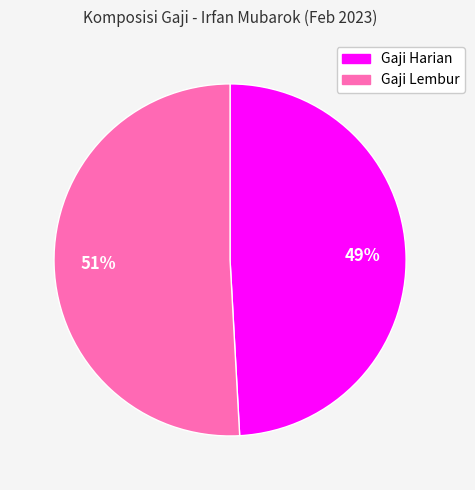

Does any single category account for the majority?

Yes